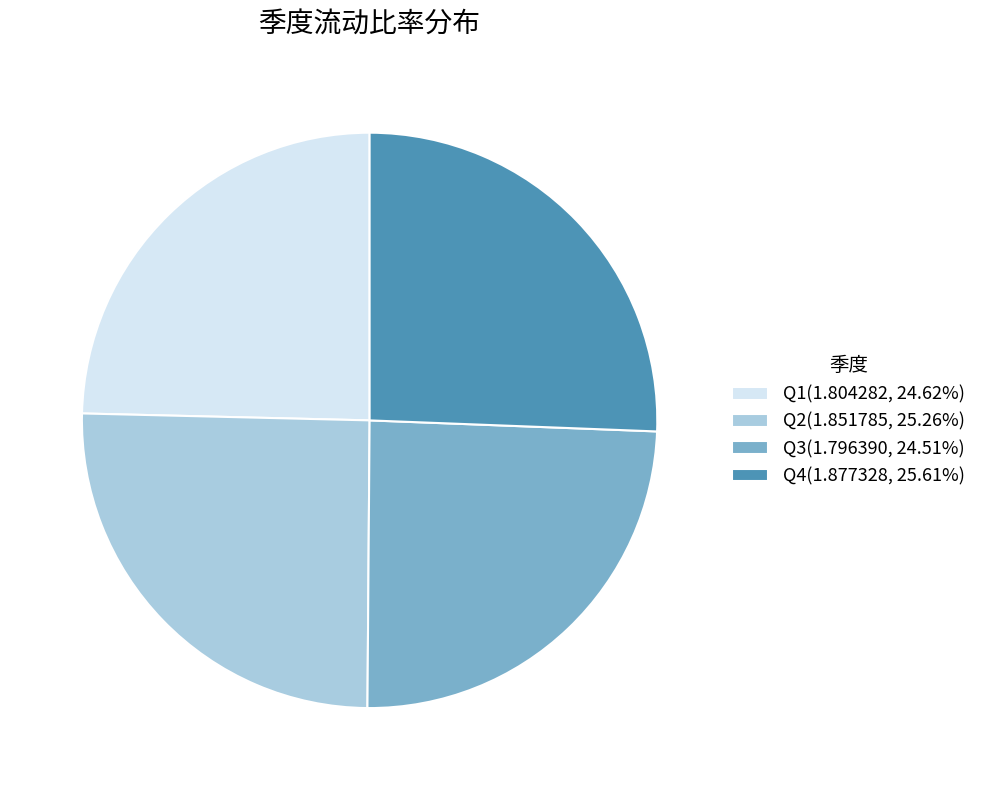

Is Q3(1.796390, 24.51%) the majority of the pie?

No